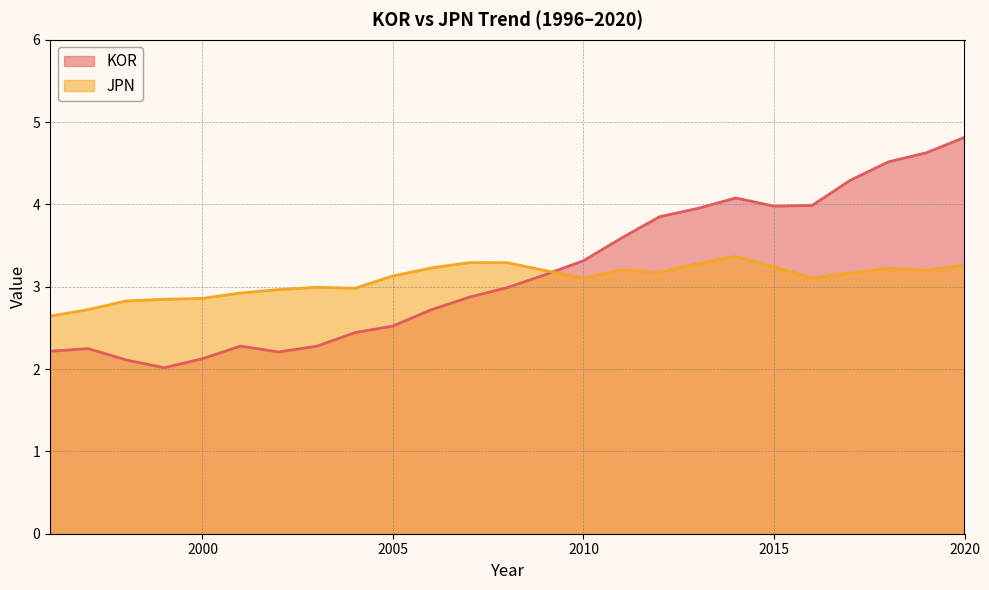

At how many categories does at least one series exceed 4?

5